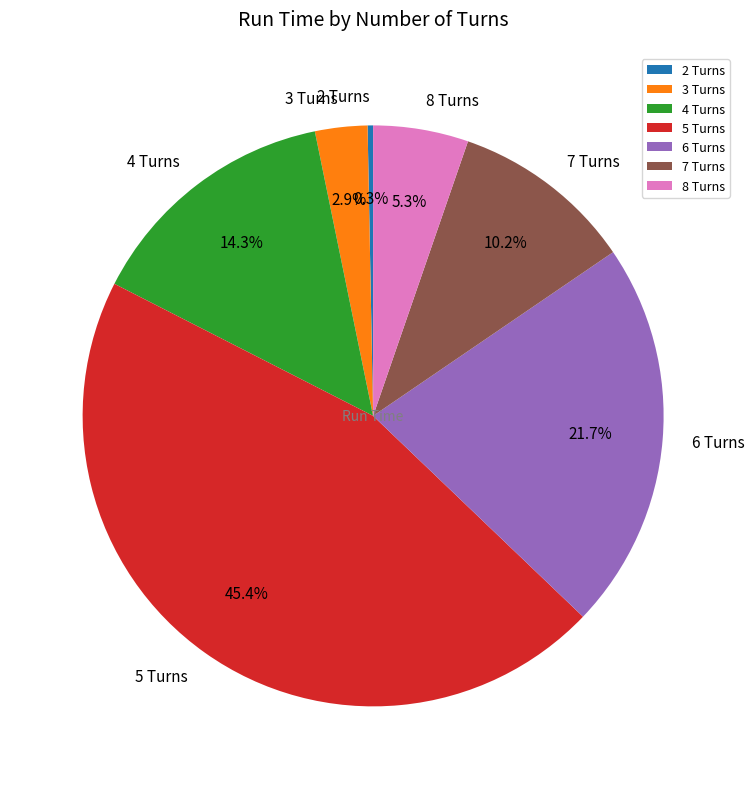

Is there any slice that represents more than half of the pie?

No